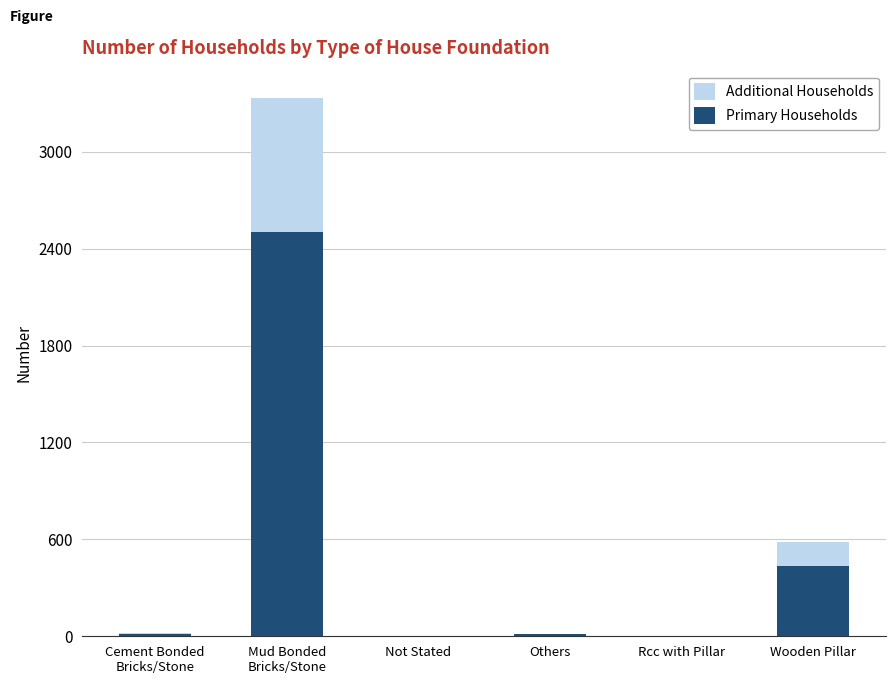

At which label is Primary Households closest to 1251?

Wooden Pillar